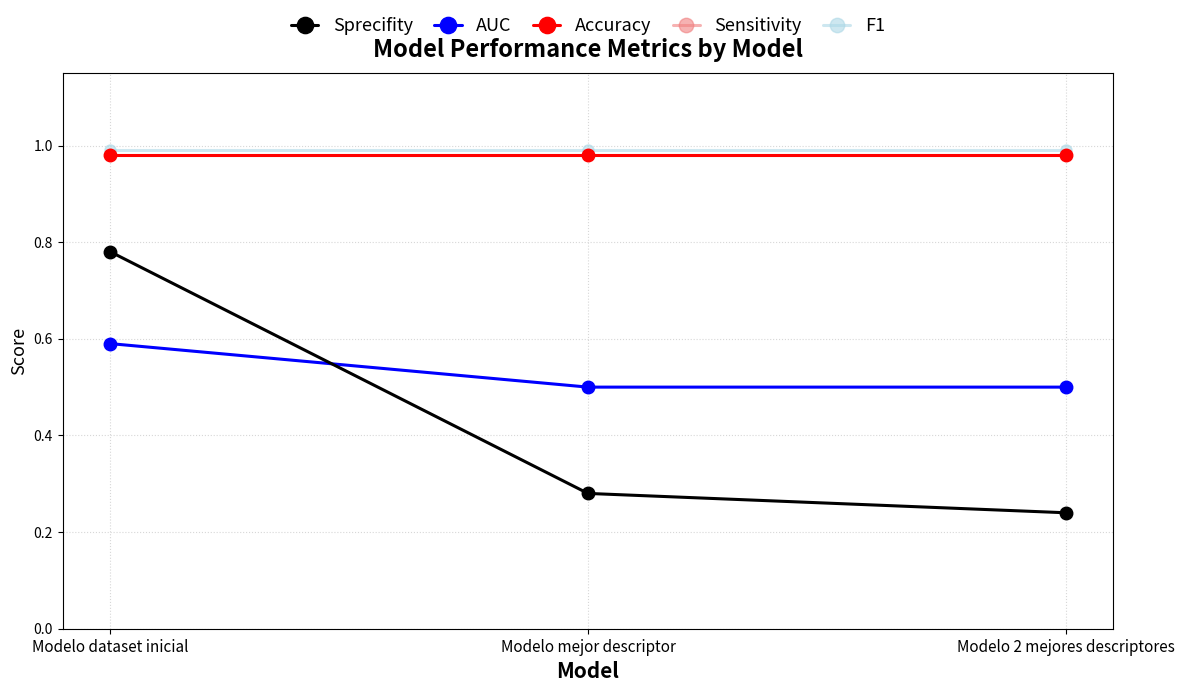

What is the label of the 1st point from the right?

Modelo 2 mejores descriptores